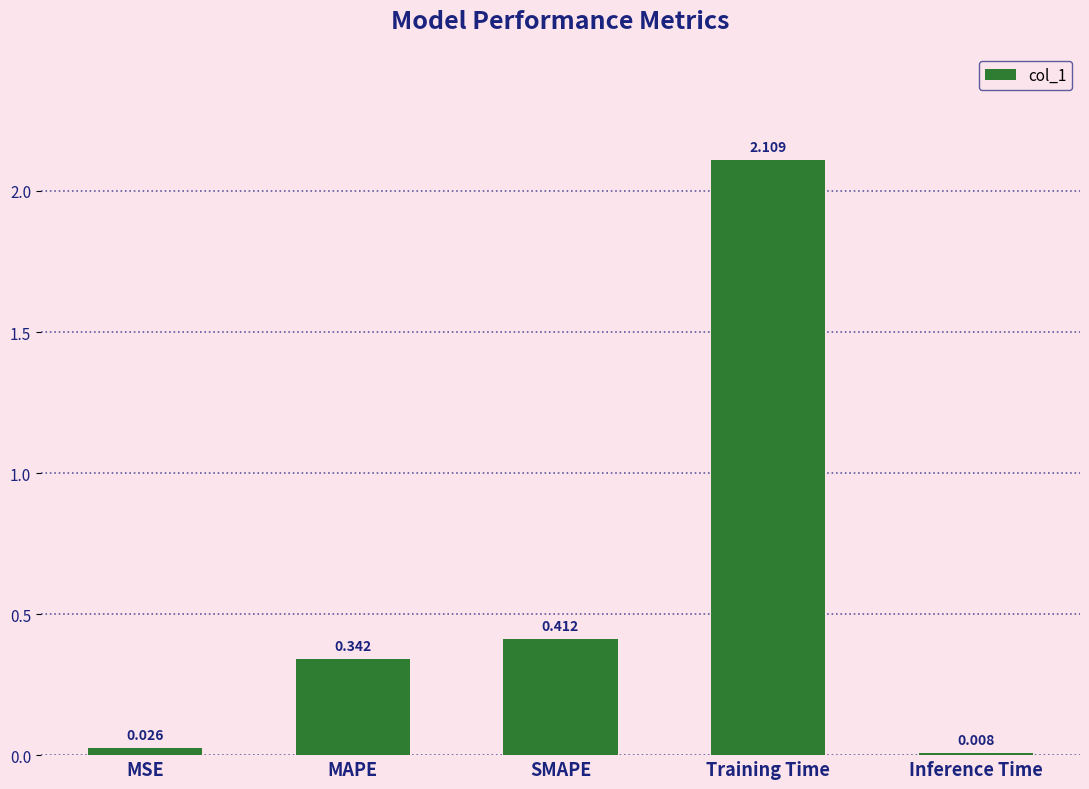

What is the label of the 1st bar from the left?

MSE